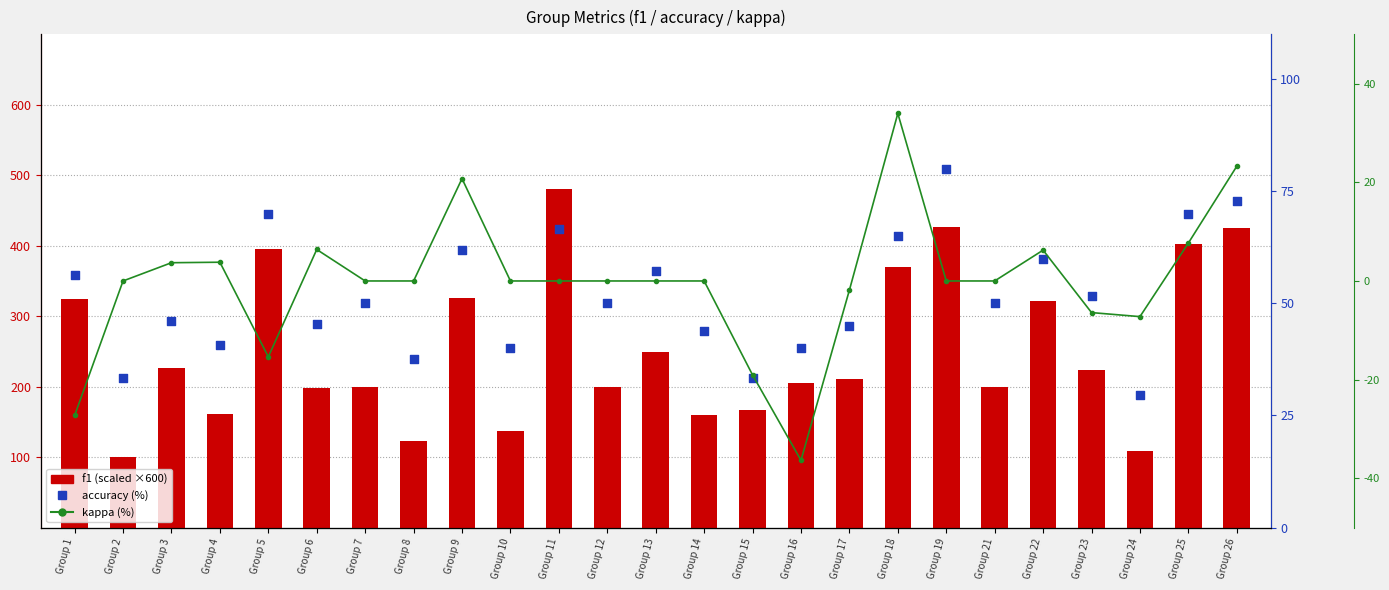

Which series has the widest spread of Y values?

f1 (scaled)